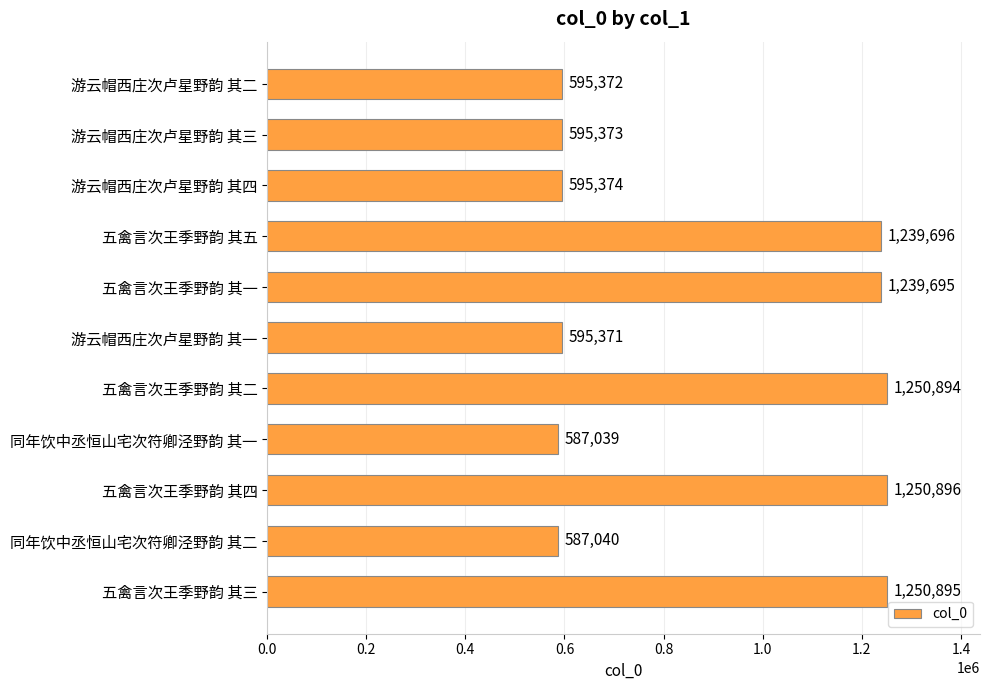

Reading top to bottom, transcribe all the data shown in this chart.

595372	595373	595374	1239696	1239695	595371	1250894	587039	1250896	587040	1250895